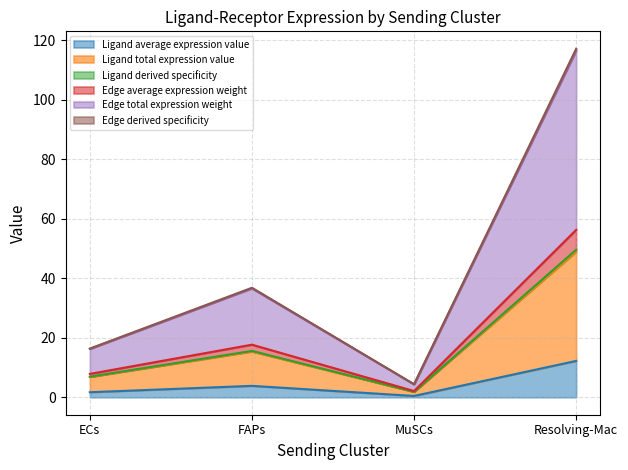

At which category does Ligand derived specificity reach its first local valley?

MuSCs